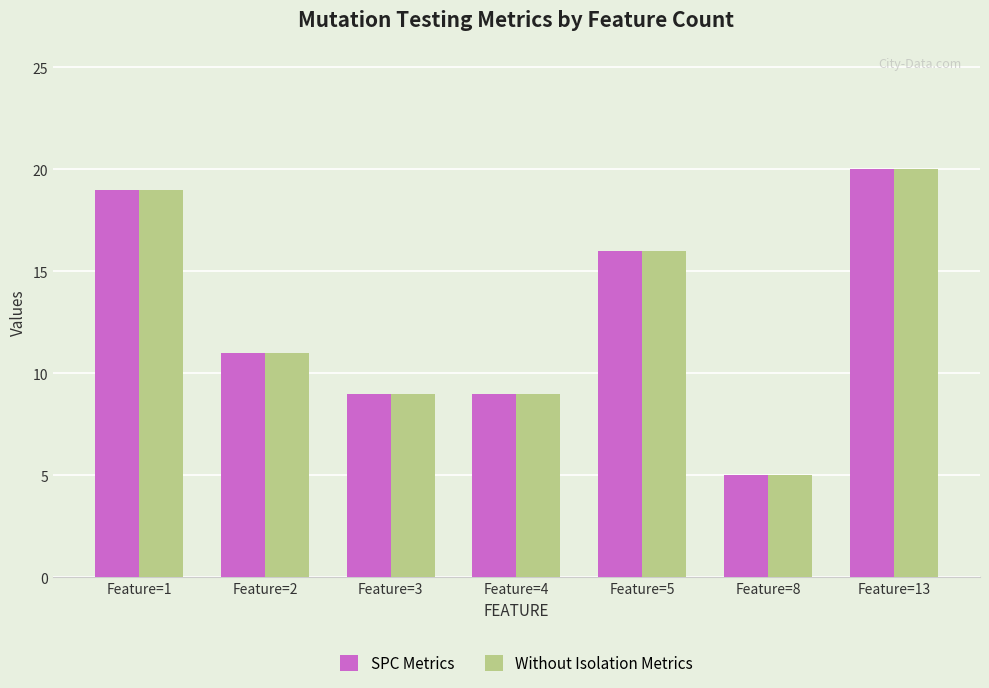

Reading left to right, extract all data points from this chart.

SPC Metrics: 19	11	9	9	16	5	20
Without Isolation Metrics: 19	11	9	9	16	5	20